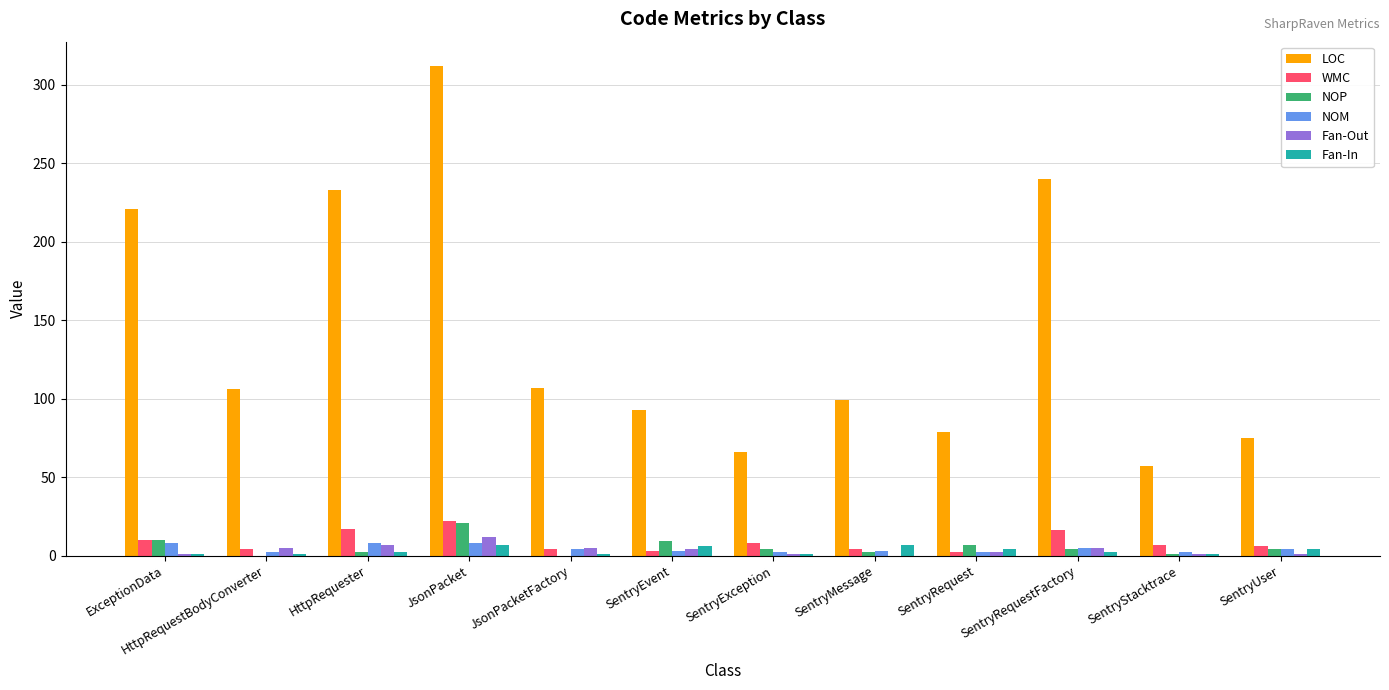

At which category is the sum across all series the highest?

JsonPacket